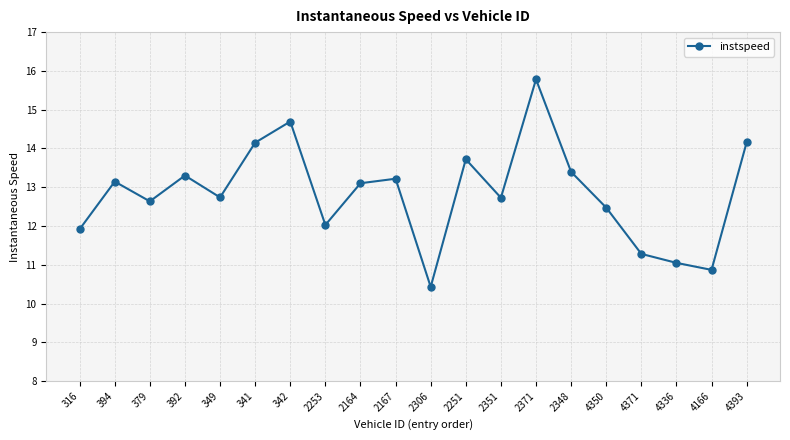

How many values exceed 13?

10